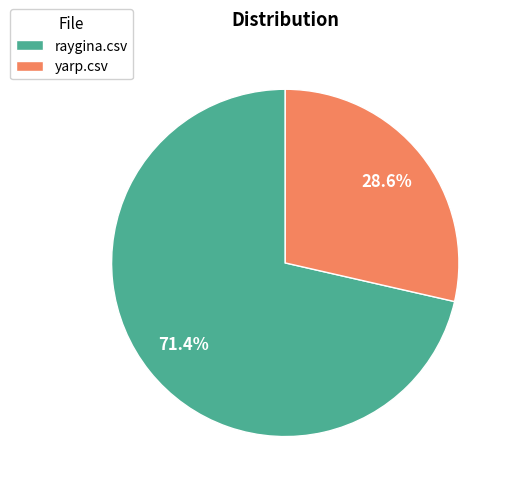

How many slices are in this pie chart?

2